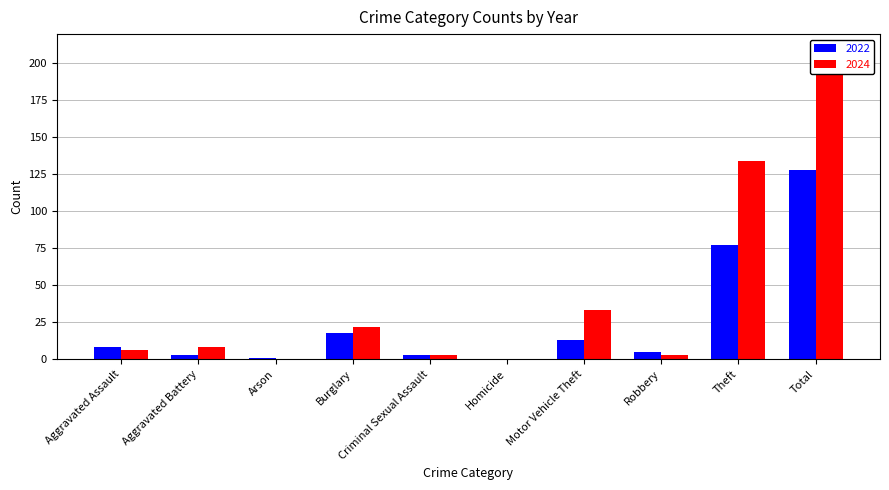

At how many categories does at least one series exceed 144?

1